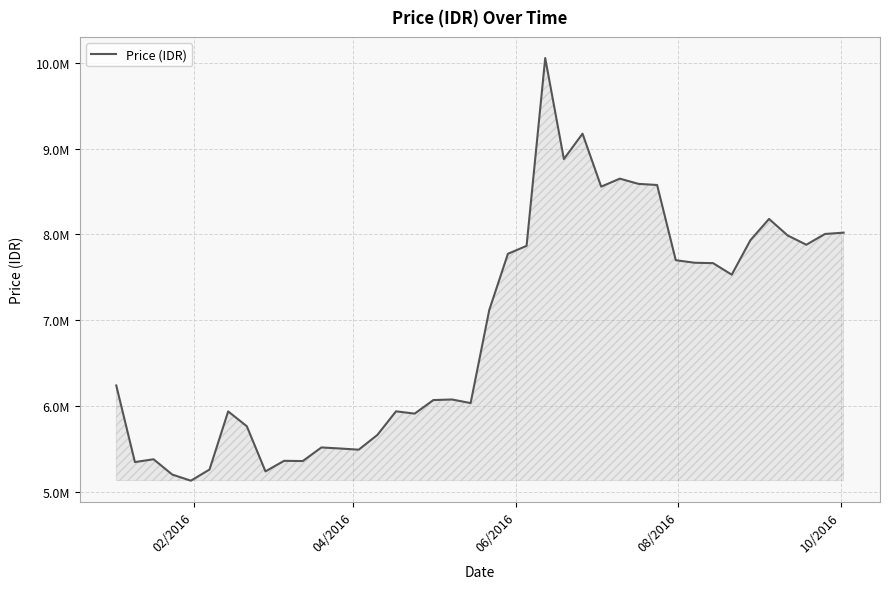

Reading left to right, list all the values displayed in this chart.

6241456.8	5349382.5	5382110.0	5204195.0	5132537.5	5262449.0	5939149.5	5766481.0	5240865.0	5363928.0	5361122.2	5519666.2	5507460.0	5493565.0	5665250.0	5940194.8	5913472.5	6071227.8	6078107.0	6036287.0	7120208.6	7774338.0	7866801.0	10053807.5	8877630.0	9173034.0	8556504.5	8649554.1	8588689.2	8575587.9	7699865.2	7670536.6	7665559.5	7531381.8	7932303.6	8180637.8	7987918.2	7879898.9	8005483.4	8020834.5